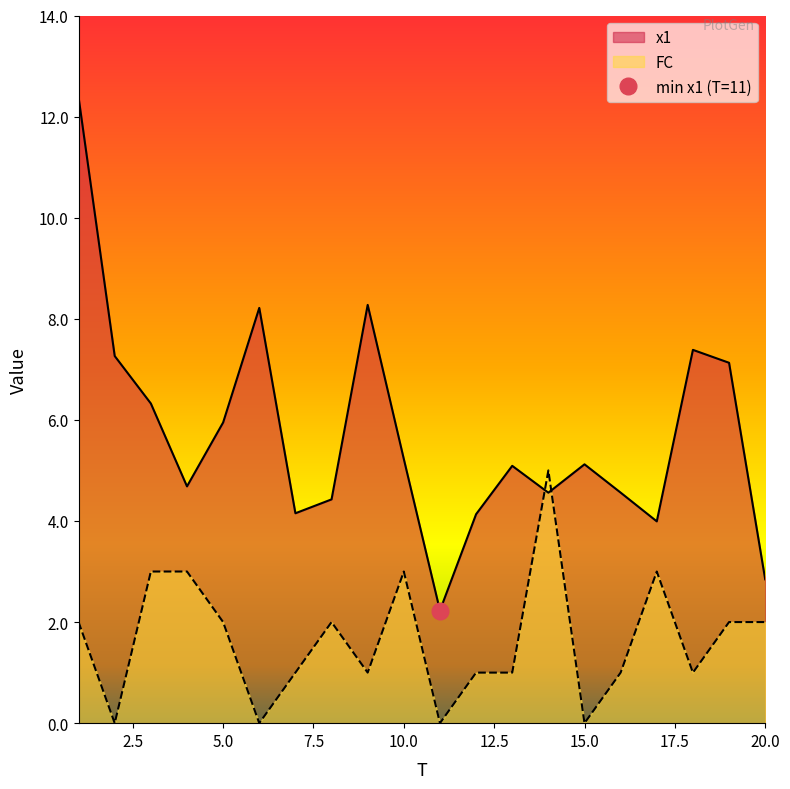

How many lines are shown in the chart?

2